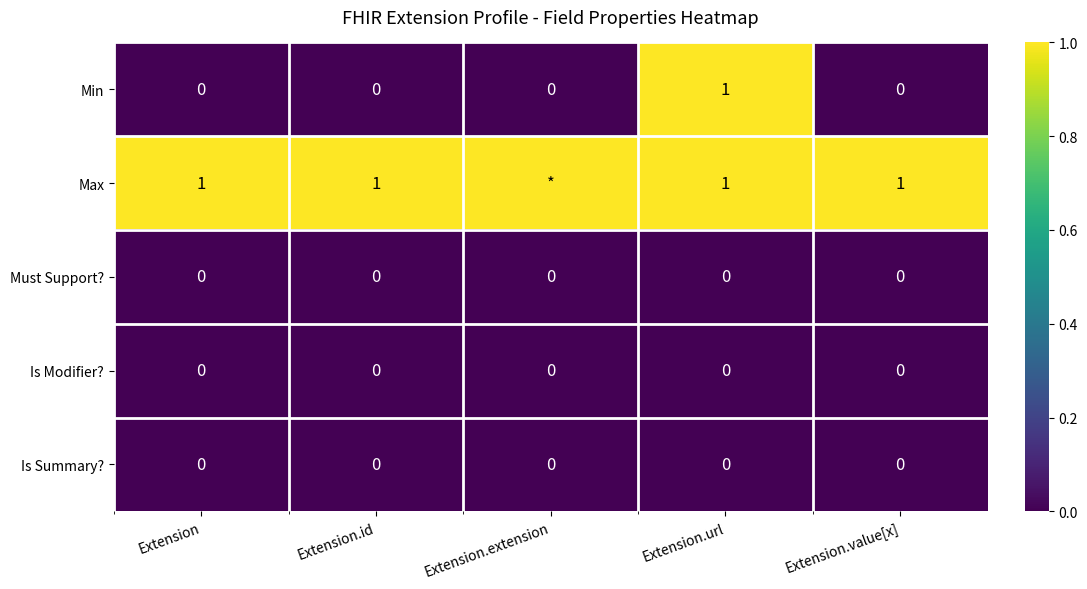

Which series has the largest range (max minus min)?

Min